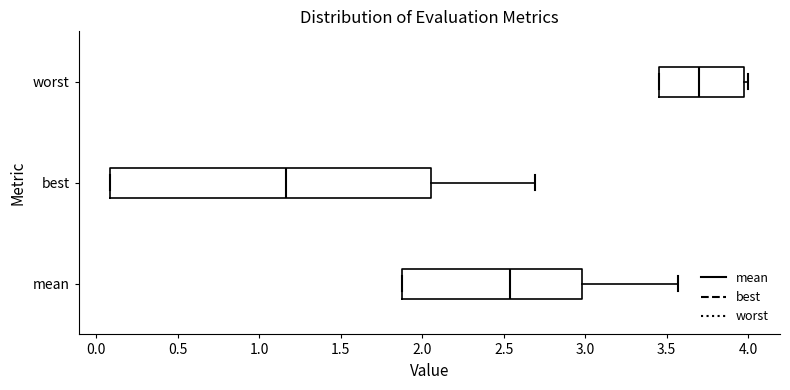

Reading bottom to top, read every box against the x-axis: the position of its median line, the range the box covers, and the ends of its whiskers. The values are not printed on the chart, so give them approximately, as read against the axis.

mean: median 2.55, box 1.90 to 3.00, whiskers 1.90 to 3.55
best: median 1.15, box 0.10 to 2.05, whiskers 0.10 to 2.70
worst: median 3.70, box 3.45 to 4.00, whiskers 3.45 to 4.00 (just right of the box's right edge)